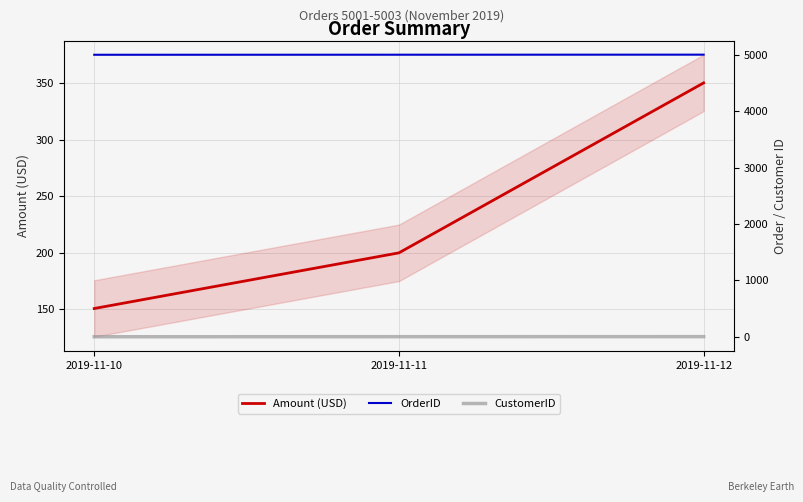

How many CustomerID values are between 1 and 3?

3